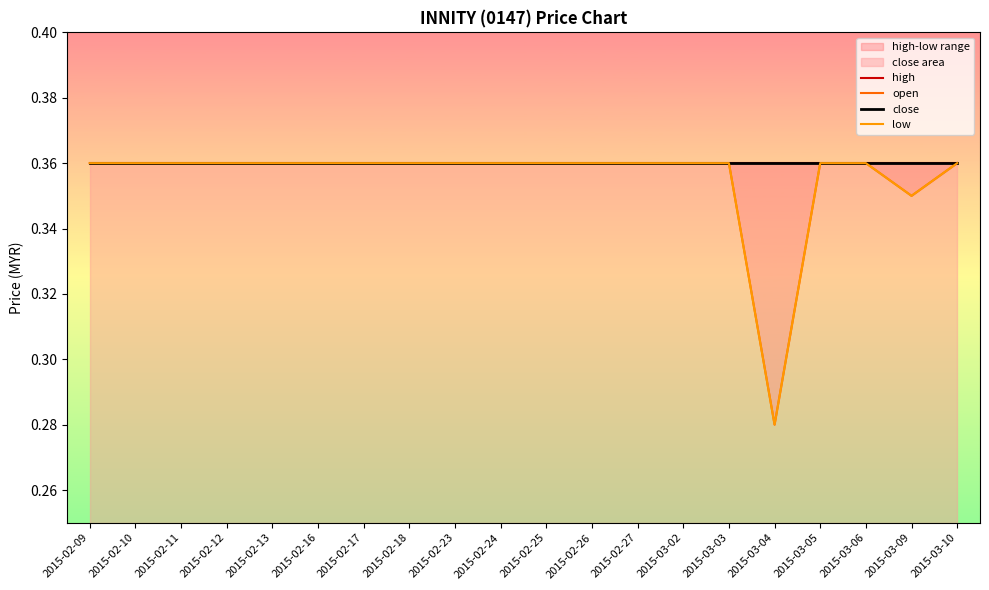

What is the sum of the low values at 2015-02-18 and 2015-03-04?

0.6